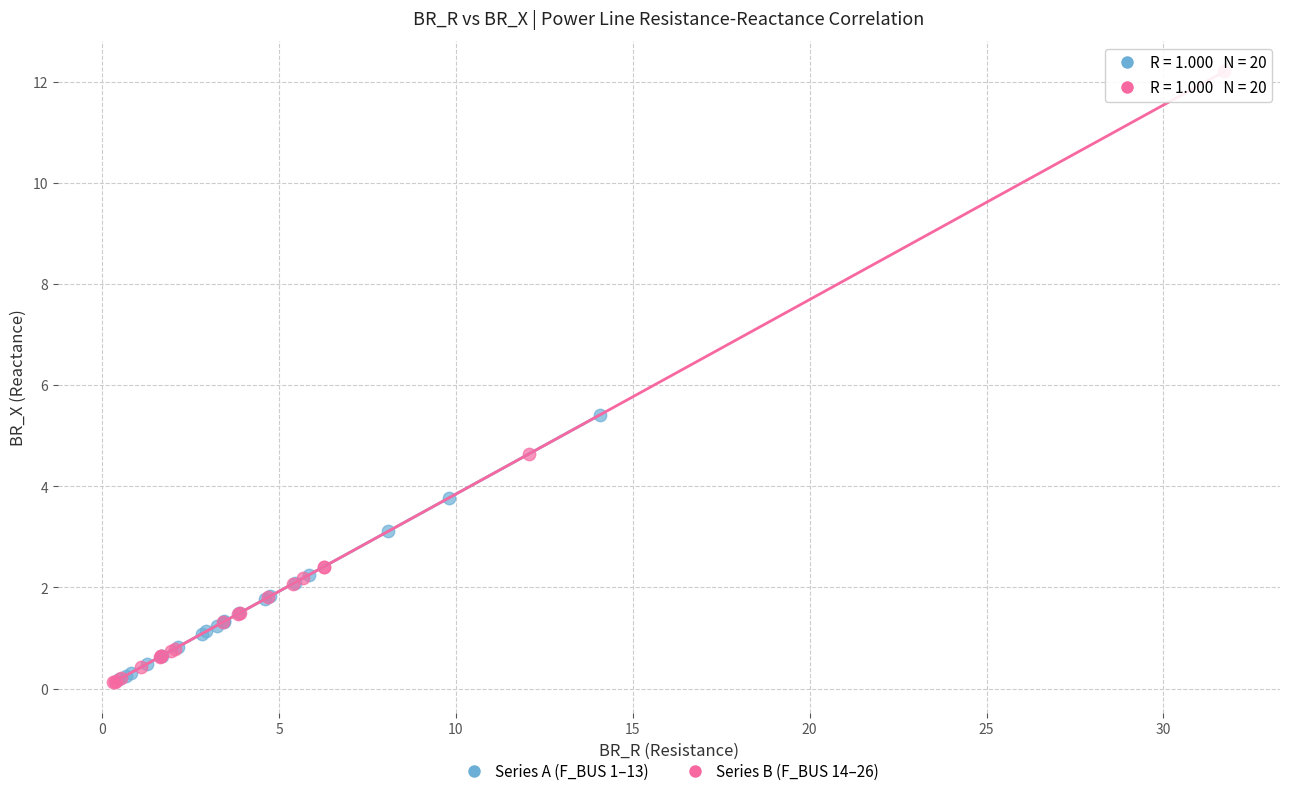

Which series reaches the maximum Y coordinate?

Series B (F_BUS 14–26)